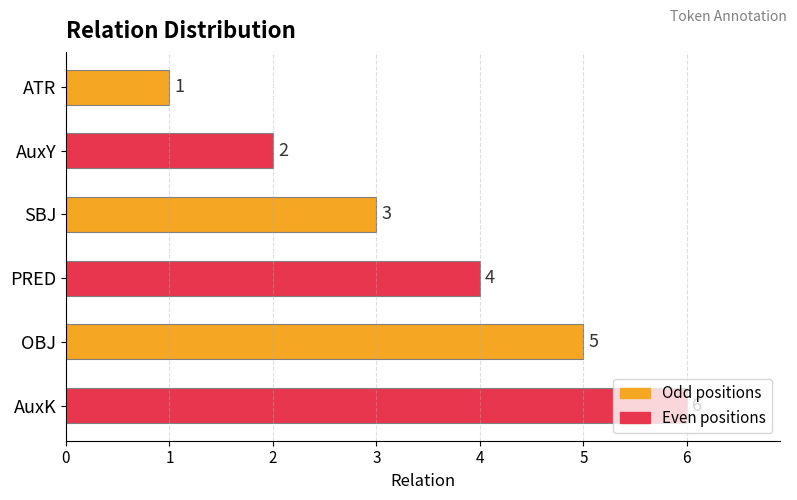

The chart shows a value of 9 at OBJ. True or false?

False